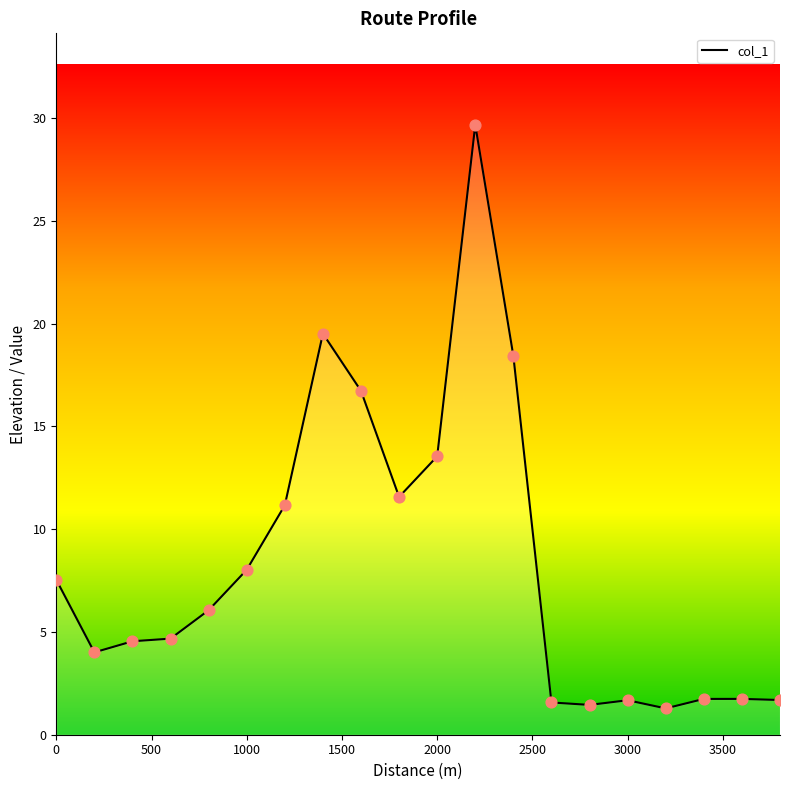

What is the minimum value shown in the chart?

1.3